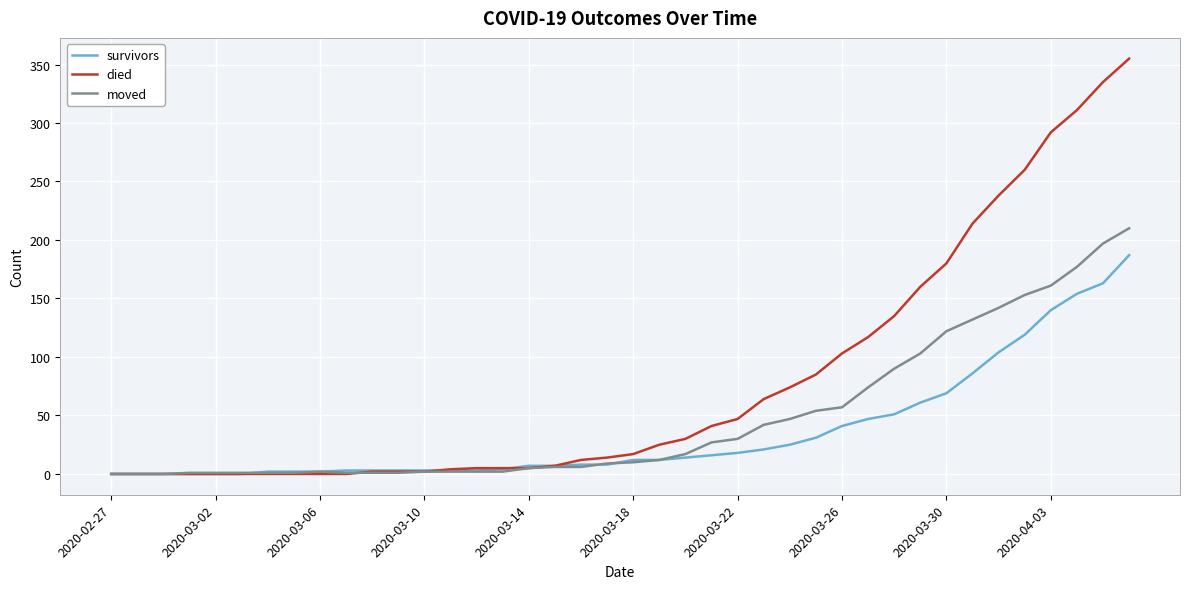

Which series has the largest range (max minus min)?

died